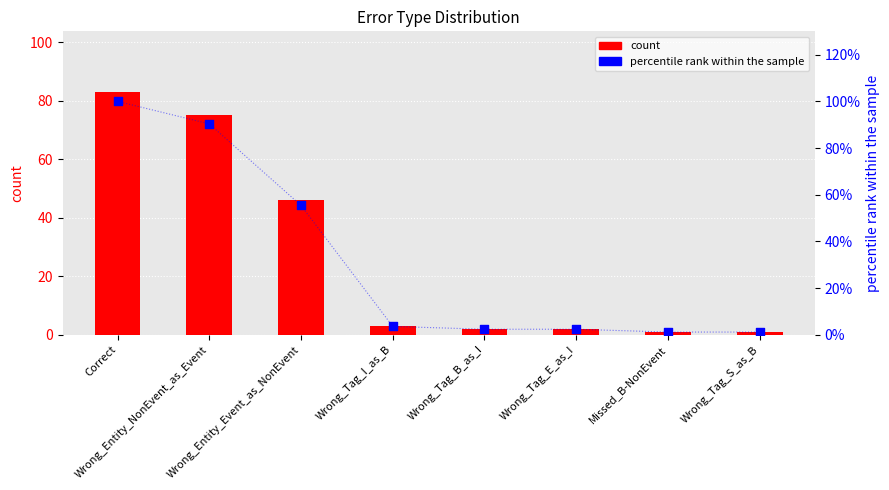

Which series has the largest total across all categories?

percentile rank within the sample